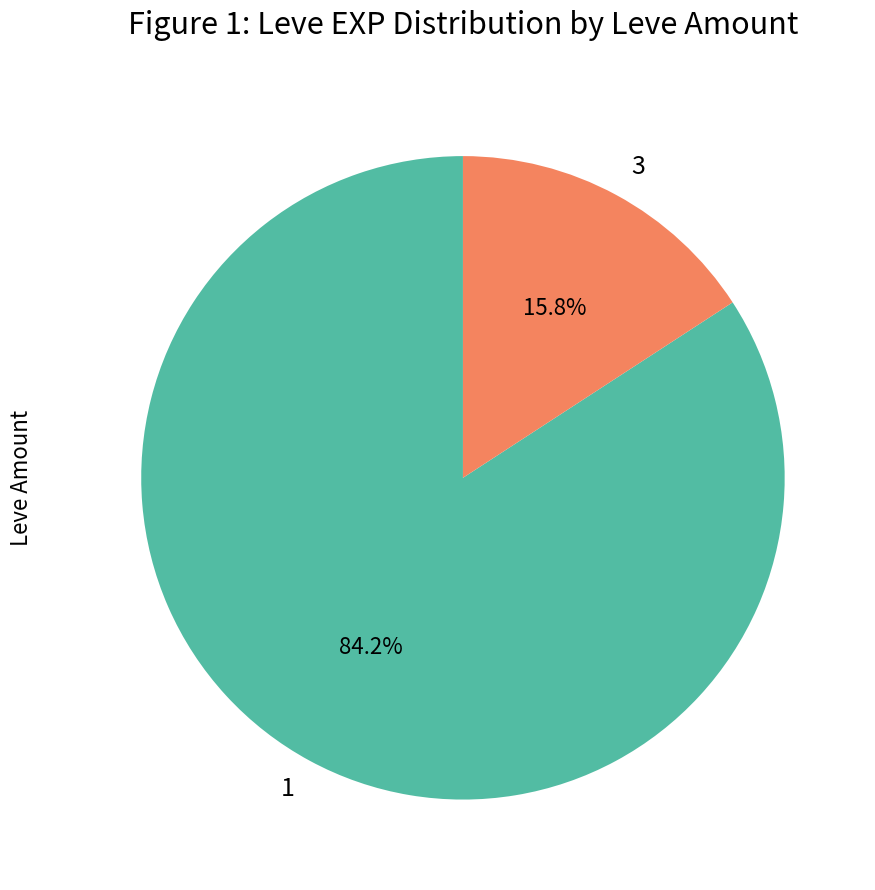

How many segments does this pie chart have?

2